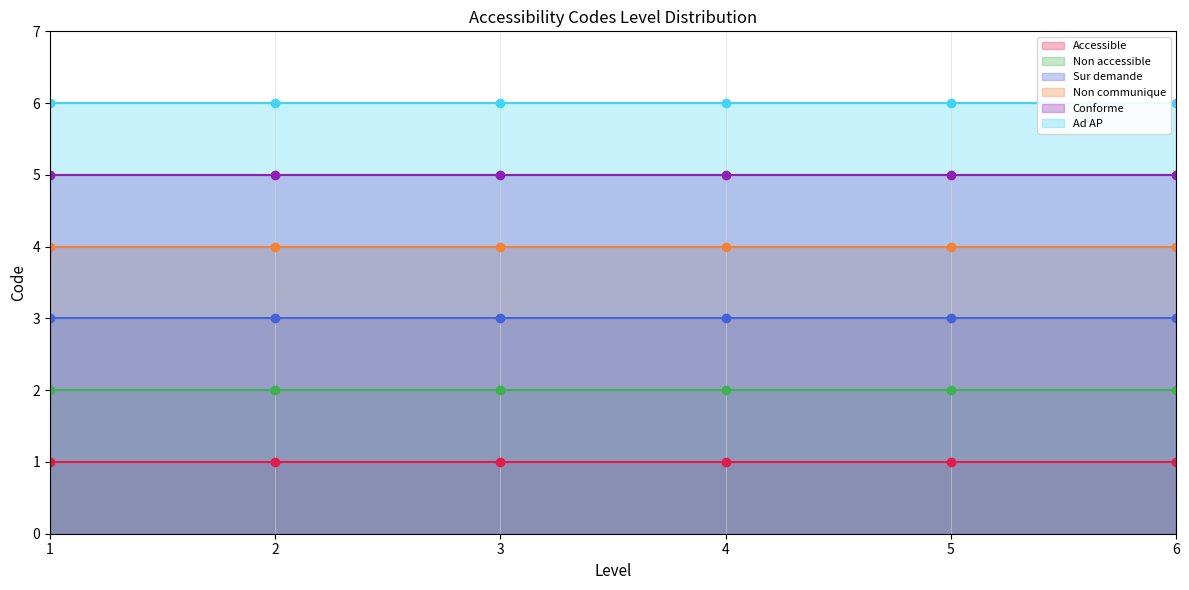

True or false: Conforme has more than 2 interior local peaks.

False